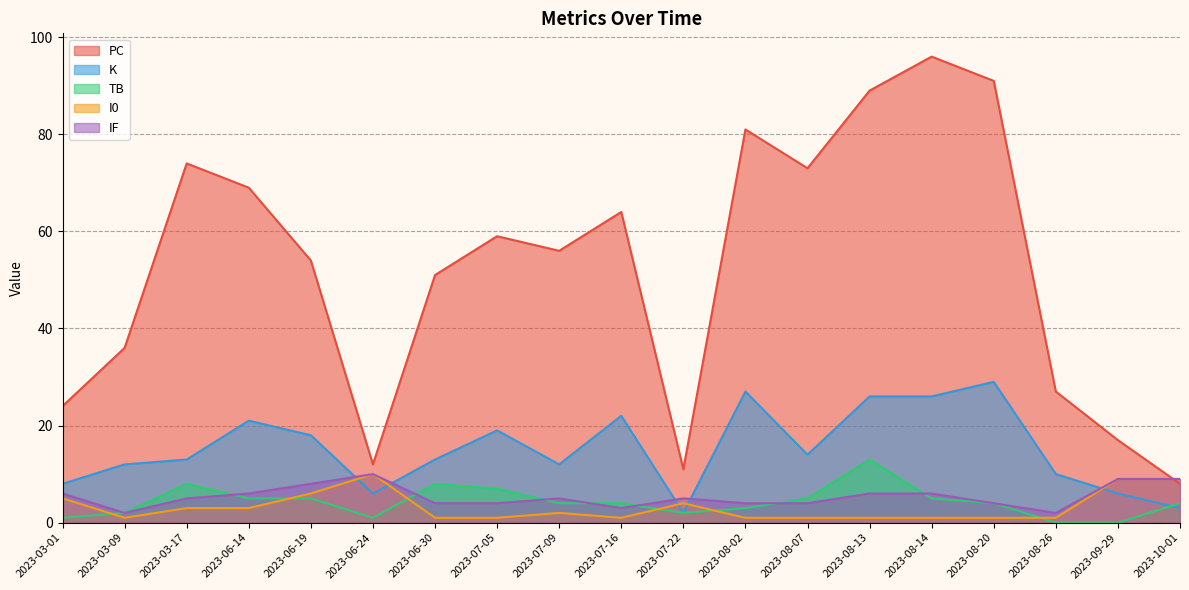

After their last crossing, which series has the higher values: PC or I0?

I0